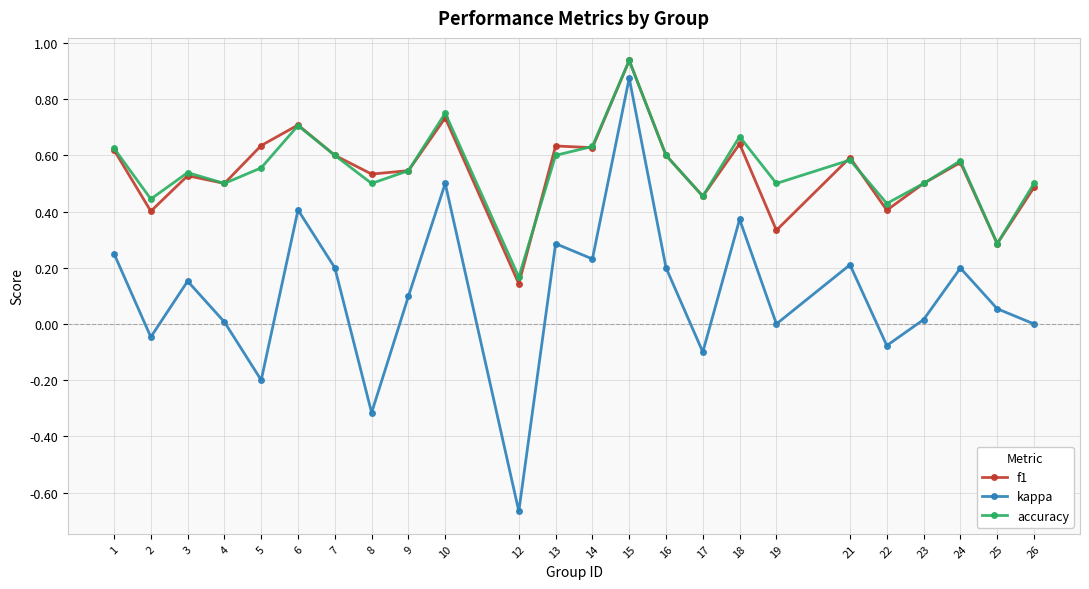

In accuracy, how many points are higher than both neighbors (excluding endpoints)?

7